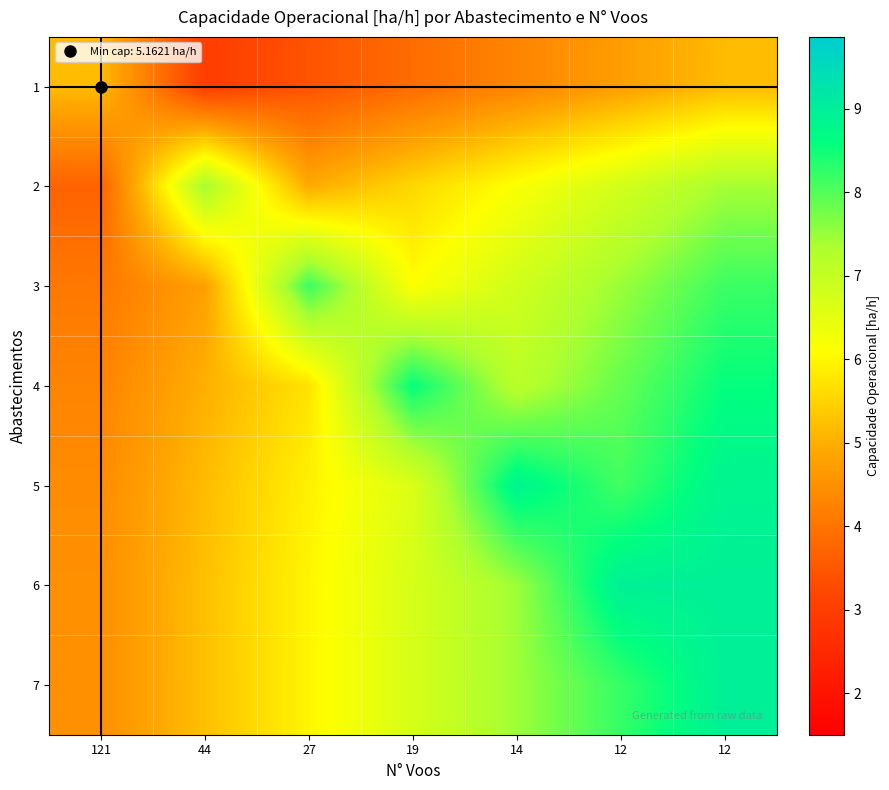

Reading left to right, what are all the values shown in this chart?

1: 121=5.2	44=3.0	27=3.4	19=3.9	14=4.3	12=4.7	12=5.2
2: 121=3.7	44=7.4	27=4.9	19=5.6	14=6.2	12=6.8	12=7.4
3: 121=4.1	44=4.8	27=8.2	19=6.1	14=6.8	12=7.5	12=8.2
4: 121=4.3	44=5.0	27=5.7	19=8.6	14=7.1	12=7.9	12=8.6
5: 121=4.4	44=5.2	27=5.9	19=6.6	14=8.9	12=8.1	12=8.9
6: 121=4.5	44=5.2	27=6.0	19=6.7	14=7.5	12=9.0	12=9.0
7: 121=4.5	44=5.2	27=6.0	19=6.7	14=7.5	12=8.2	12=9.0